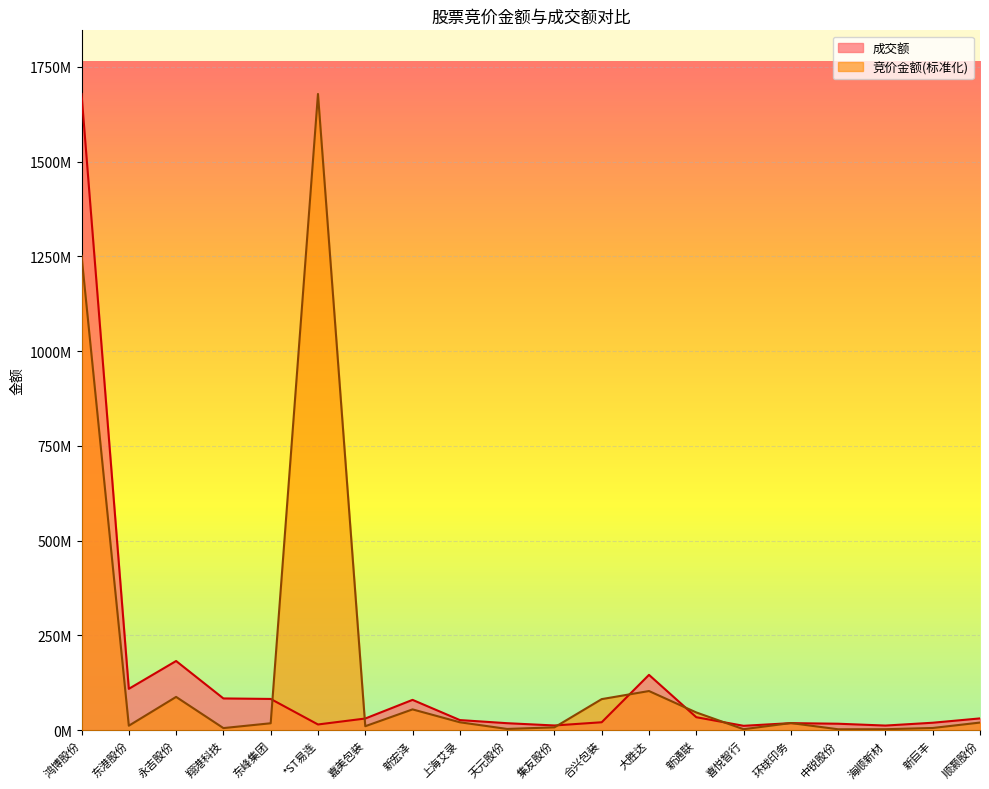

Where do 成交额 and 竞价金额 first cross each other?

东峰集团 and *ST易连